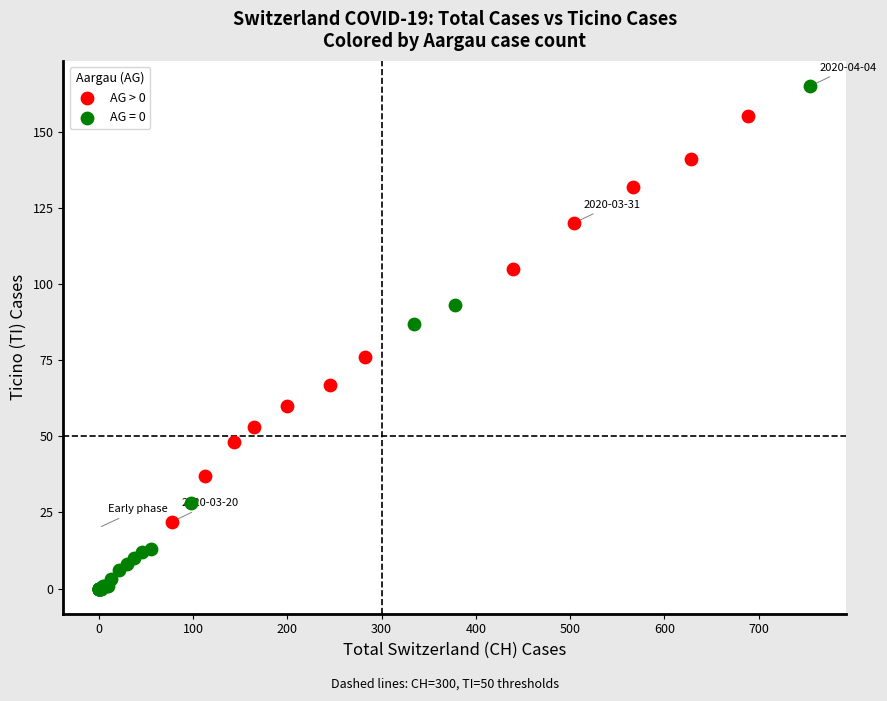

Which series reaches the minimum Y coordinate?

AG = 0